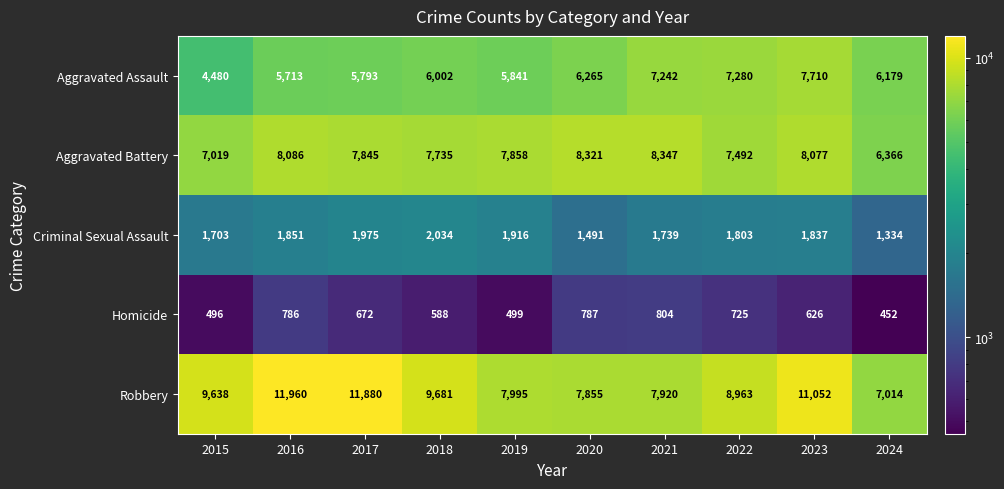

What is the difference between the highest and lowest values at 2021?

7543